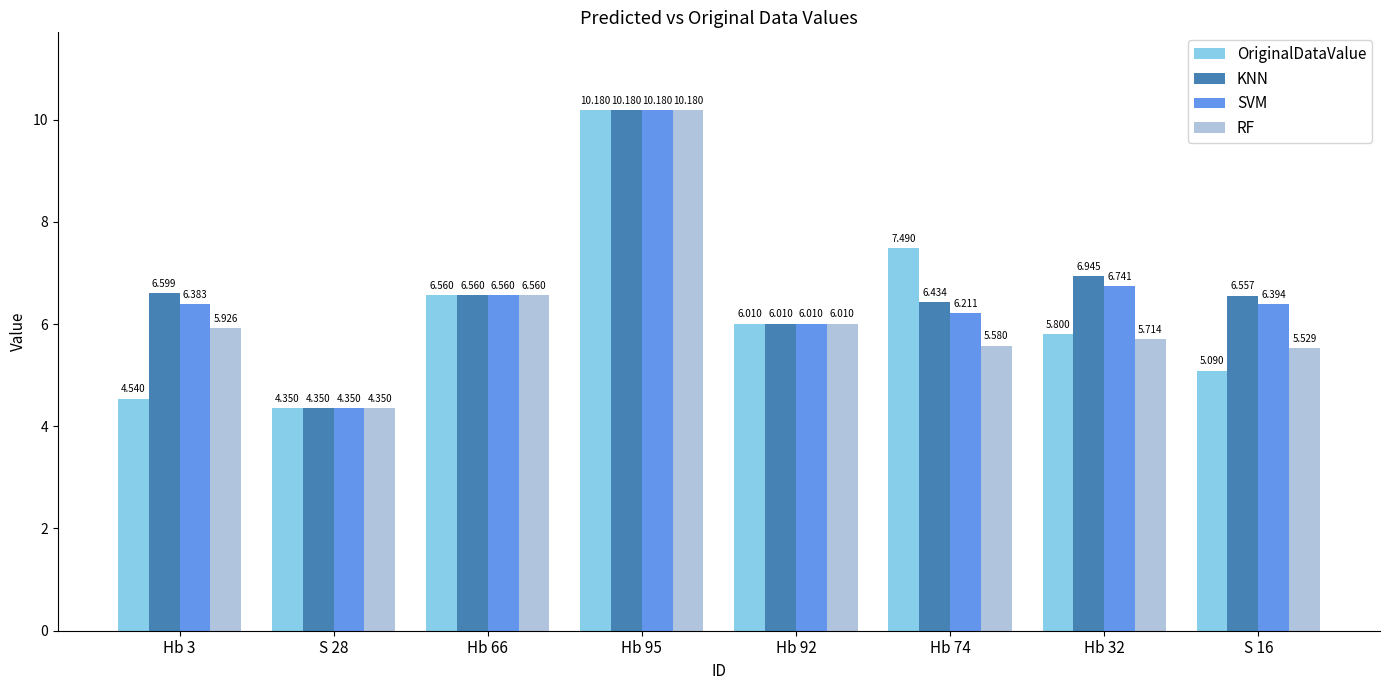

Is the value of SVM at S 16 greater than the value of OriginalDataValue at Hb 74?

No